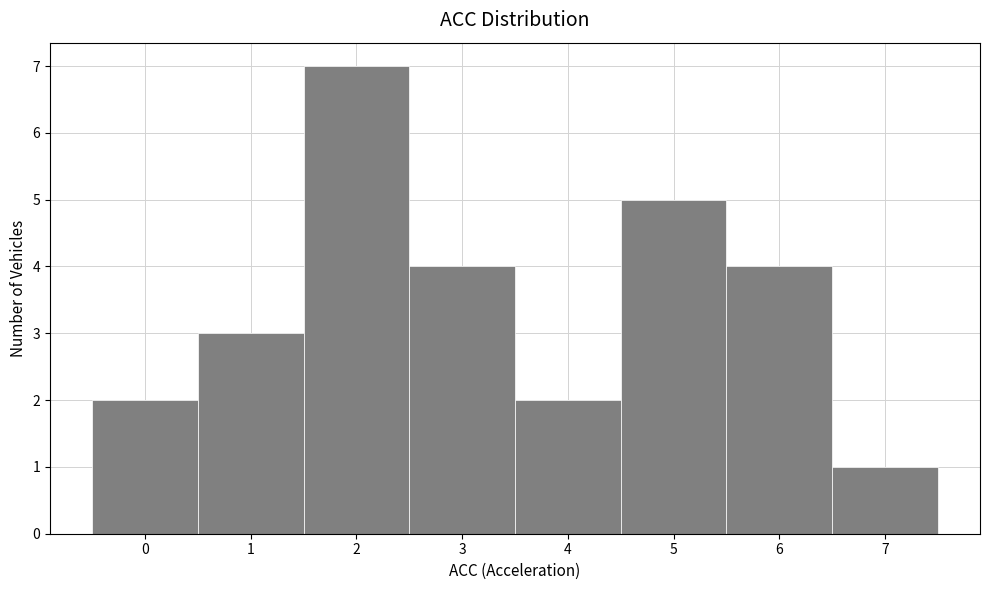

Reading left to right, transcribe this chart: for each bar, give the range it covers on the x-axis and its height. The values are not printed on the chart, so give them approximately, as read against the axis.

-0.5 to 0.5: 2
0.5 to 1.5: 3
1.5 to 2.5: 7
2.5 to 3.5: 4
3.5 to 4.5: 2
4.5 to 5.5: 5
5.5 to 6.5: 4
6.5 to 7.5: 1